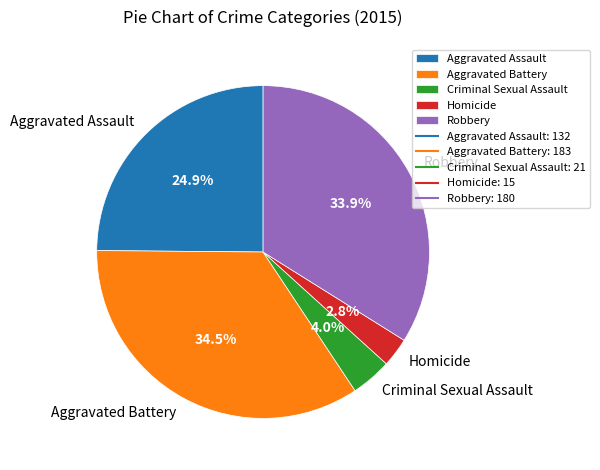

True or false: Aggravated Assault accounts for 25% of the total.

True